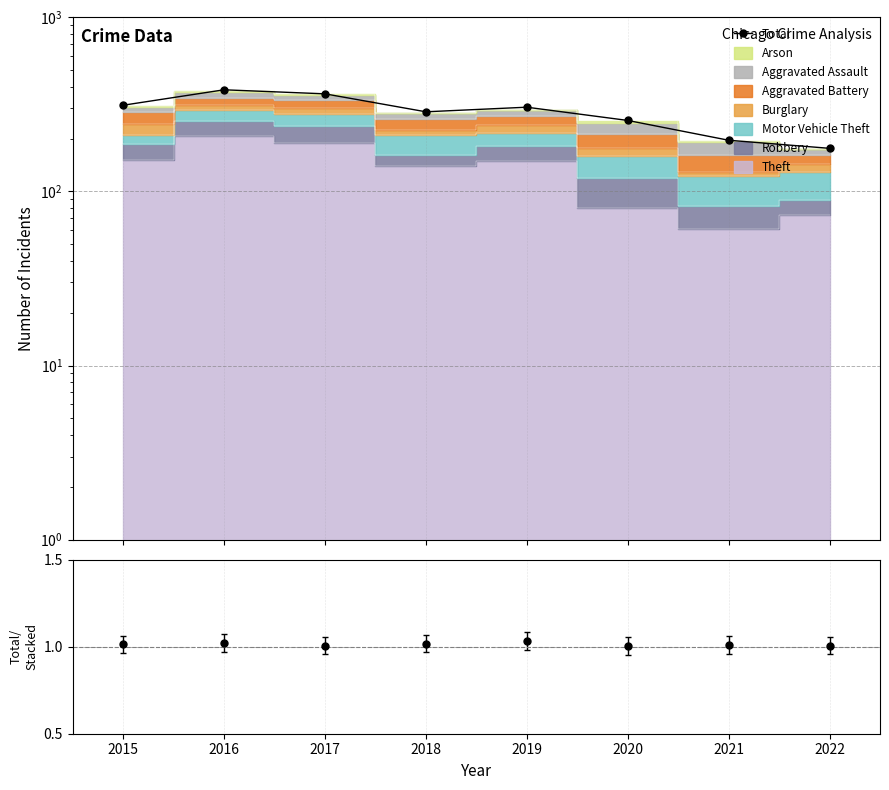

What is the sum of the values at 2021 and 2016?

581